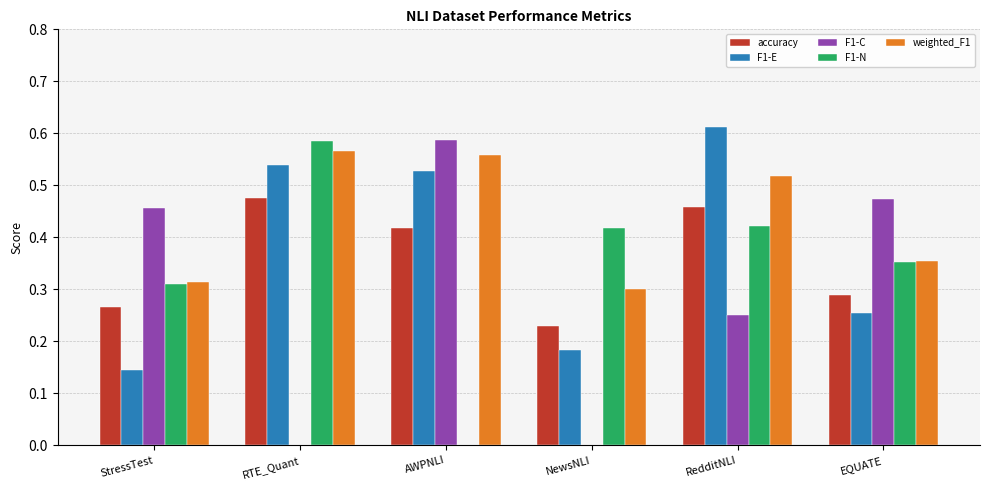

True or false: F1-E has a value of 0.2 at RedditNLI.

False